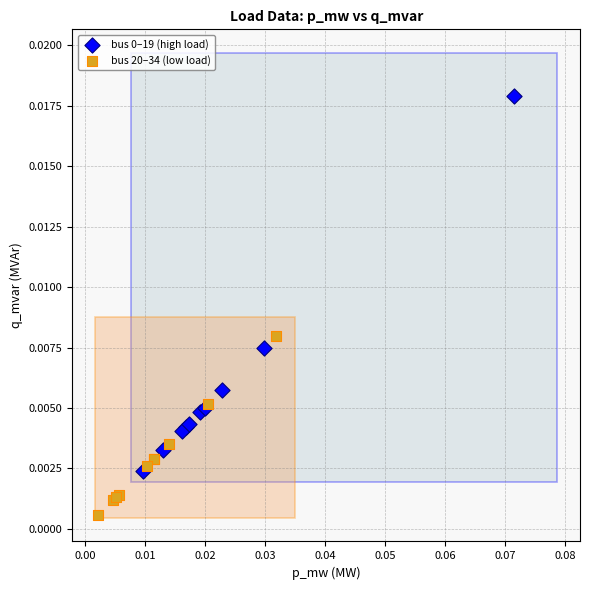

Which series contains the lowest Y value?

bus 20–34 (low load)